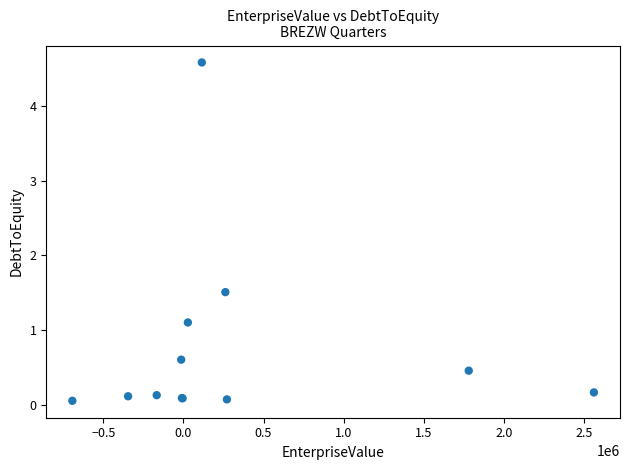

What Y value in the scatter plot is closest to 2?

1.5